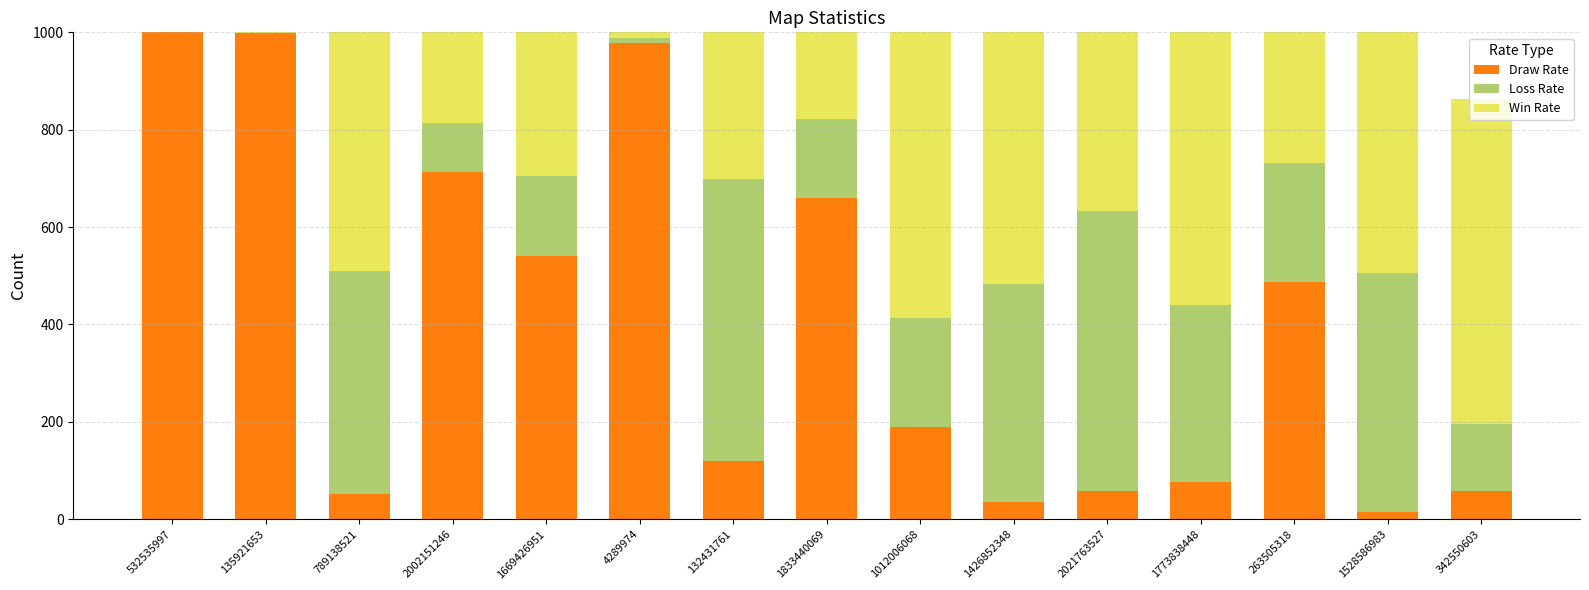

True or false: Draw Rate has a value of 14 at 2021763527.

False